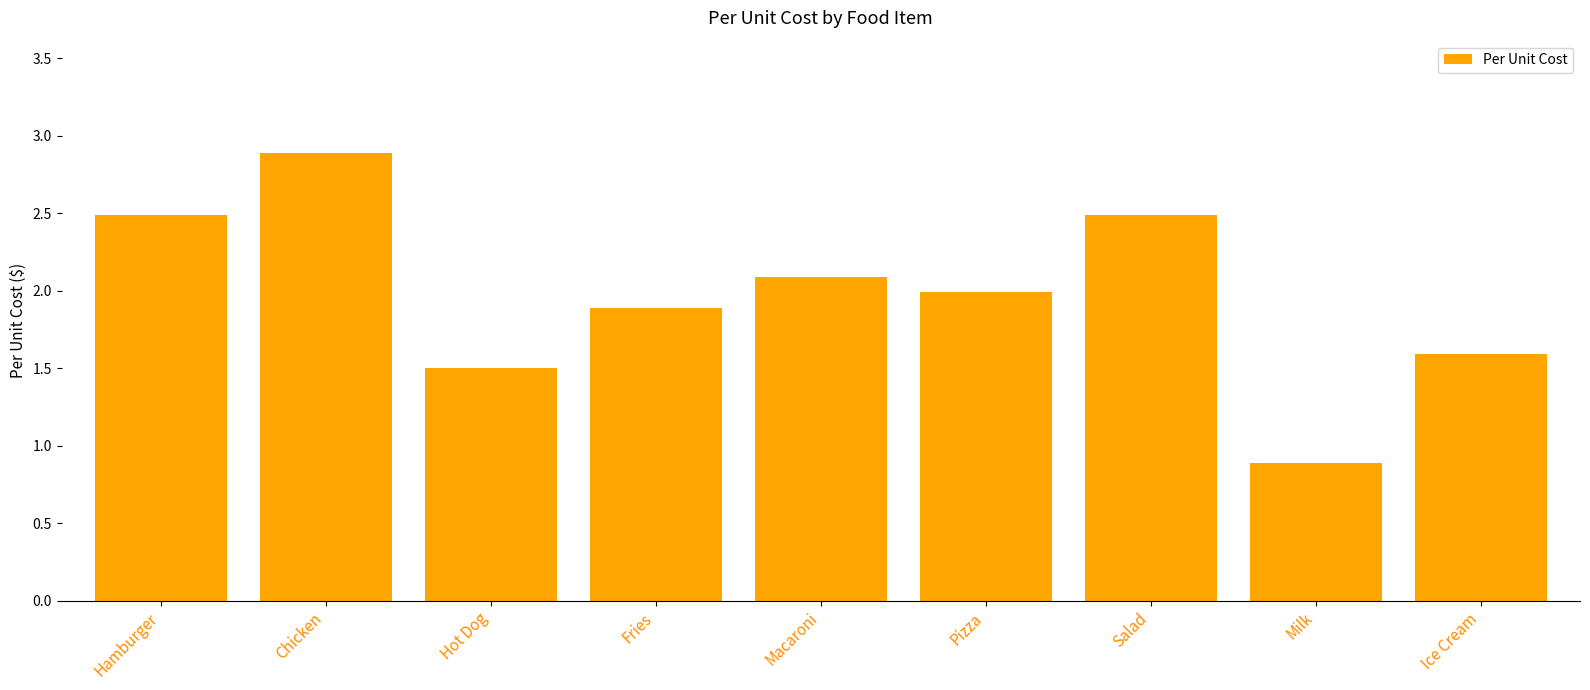

What is the label of the 1st bar from the right?

Ice Cream